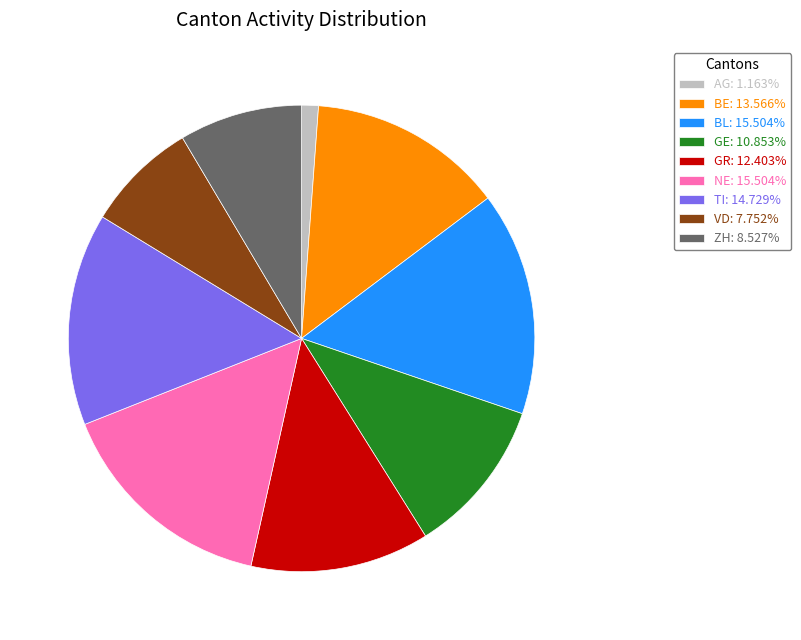

Do TI: 14.729% and NE: 15.504% together represent more than half of the pie?

No